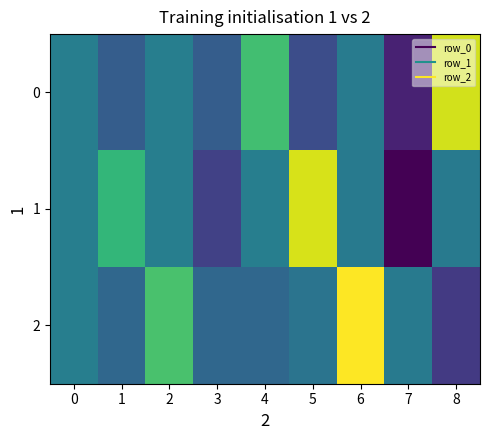

Which series changed the most between 0 and 2?

2